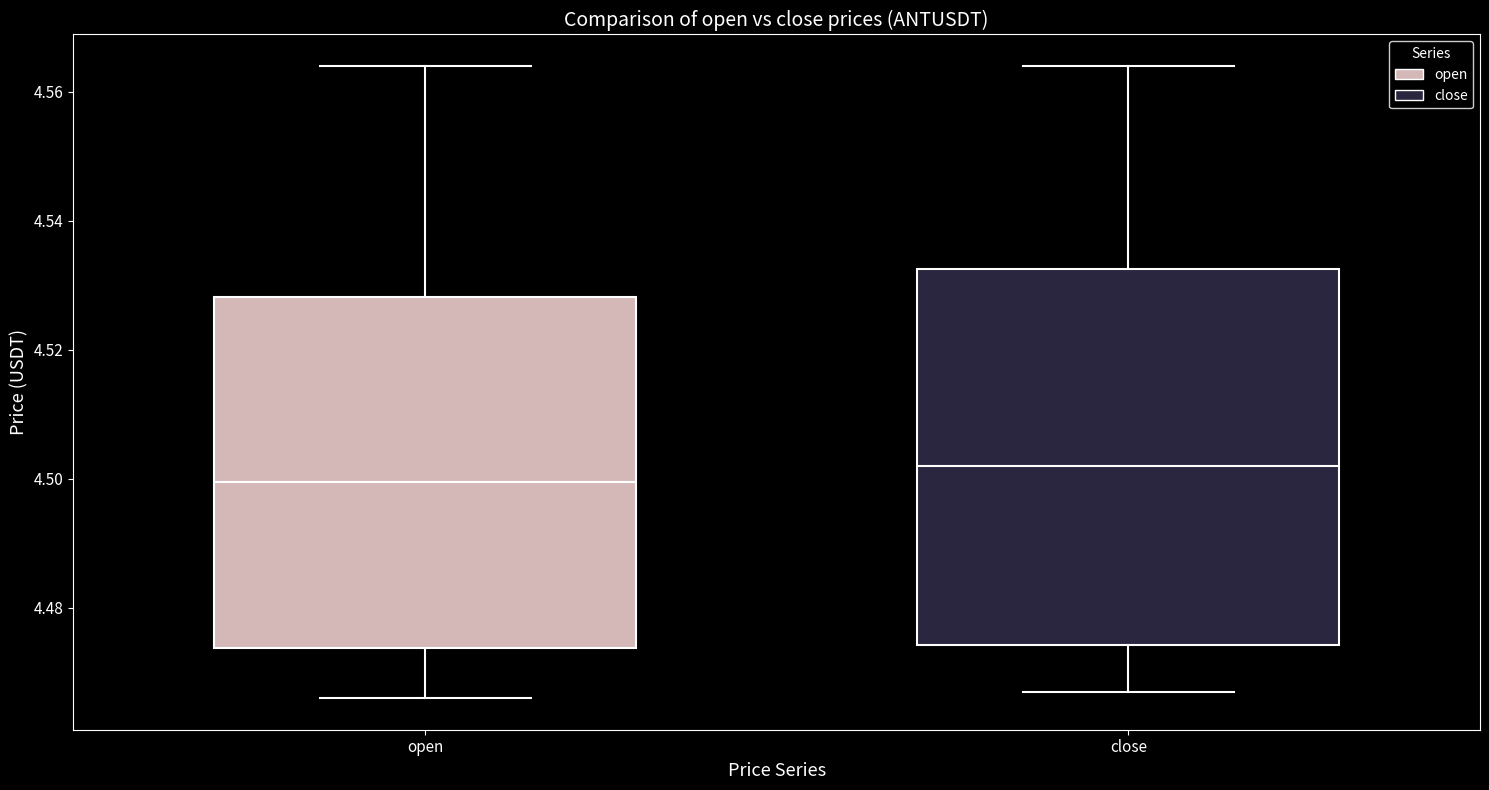

Reading left to right, transcribe this box plot: for each box, give where its median line is, the range the box spans, and where its two whiskers end, as read against the y-axis. The values are not printed on the chart, so give them approximately, as read against the axis.

open: median 4.500, box 4.474 to 4.528, whiskers 4.466 to 4.564
close: median 4.502, box 4.474 to 4.532, whiskers 4.468 to 4.564